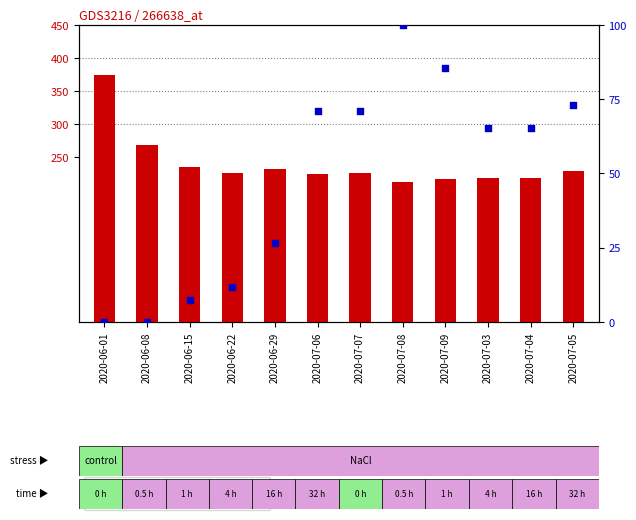

At which category is the sum across all series the highest?

2020-06-01